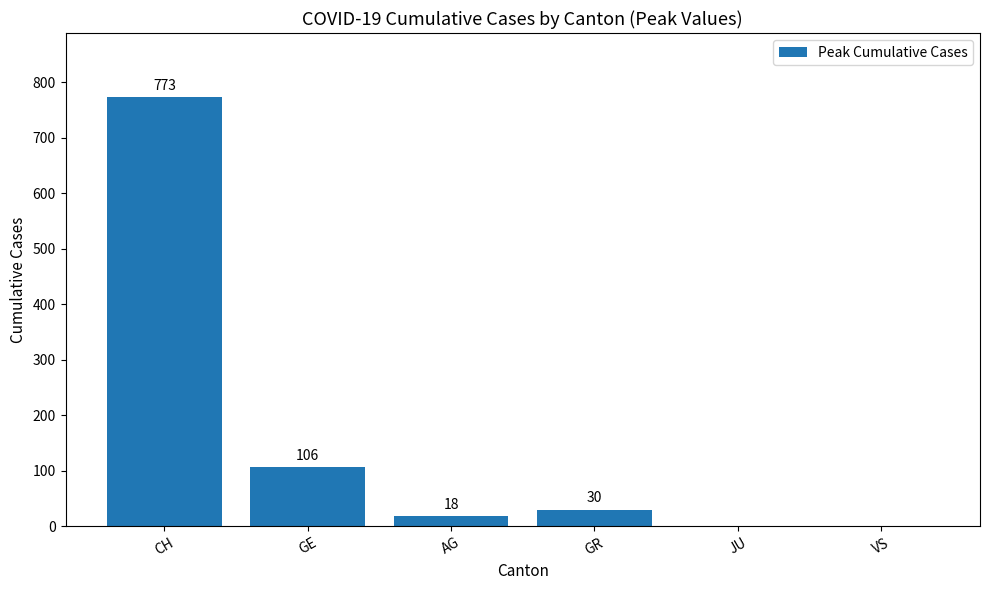

True or false: the data shows 409 at VS.

False